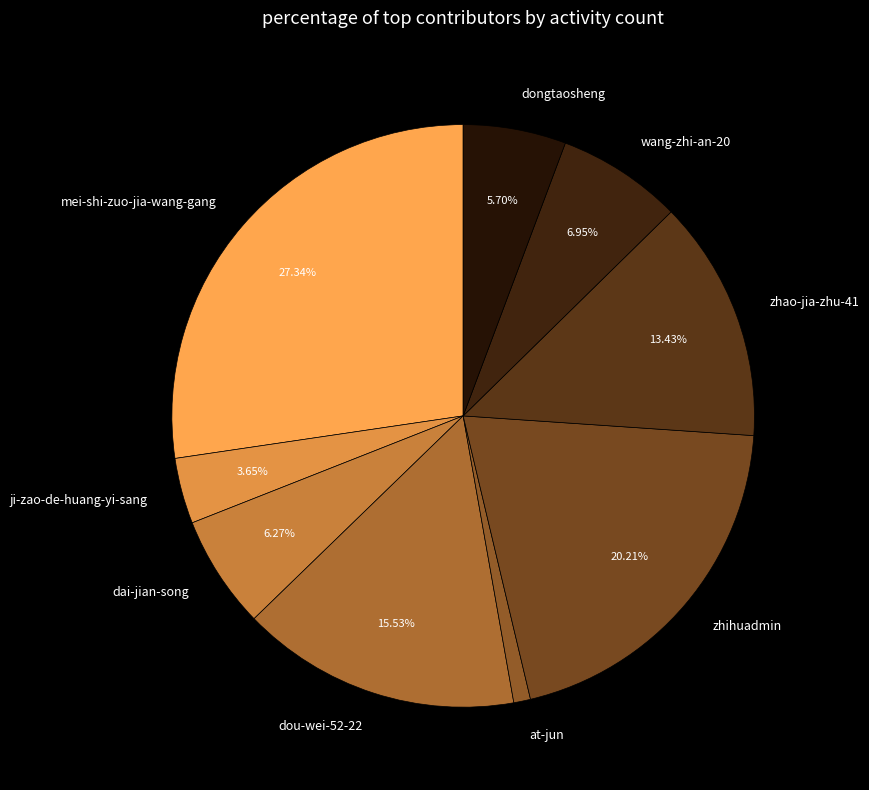

Count the number of slices in the pie.

9